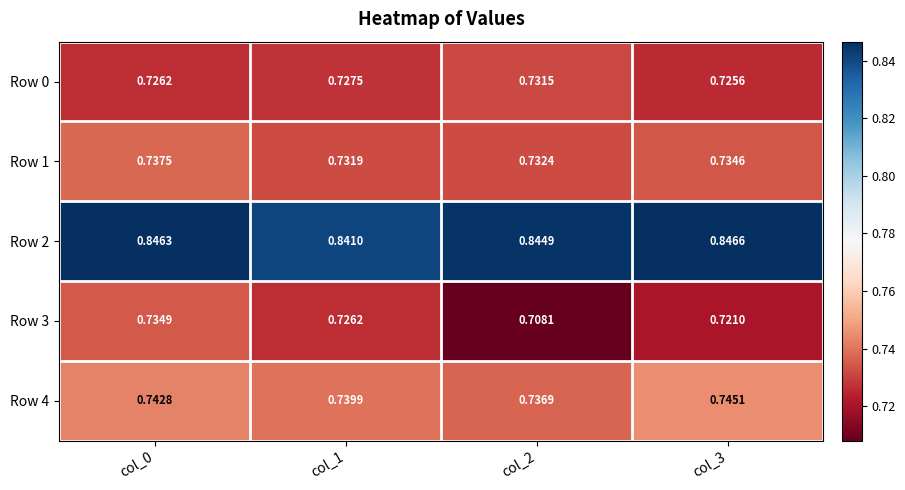

Which series has the largest total across all categories?

Row 2